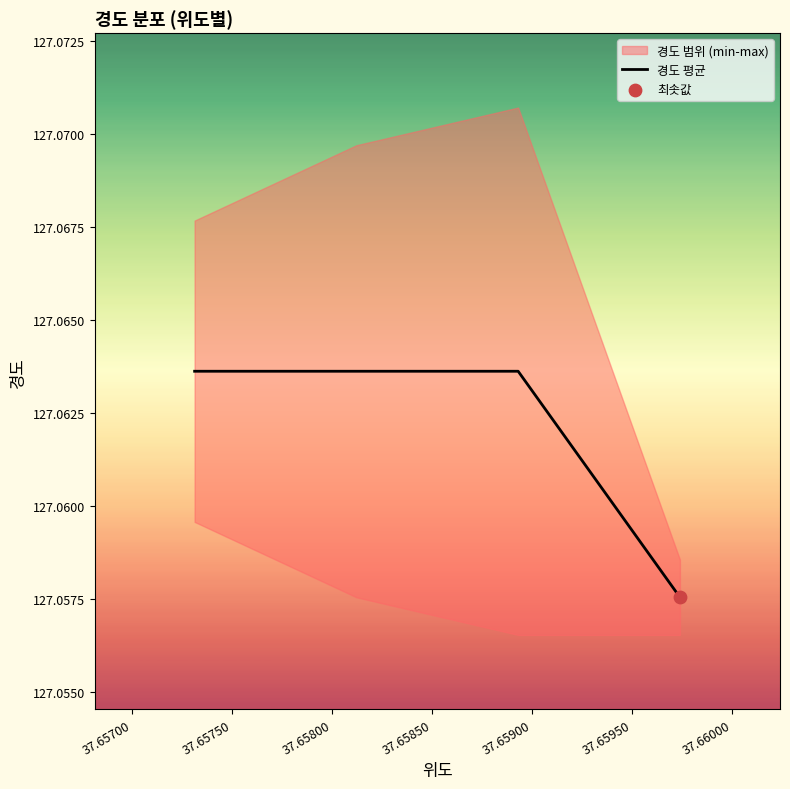

Count the 경도 평균 values in the range 127 to 128.

4